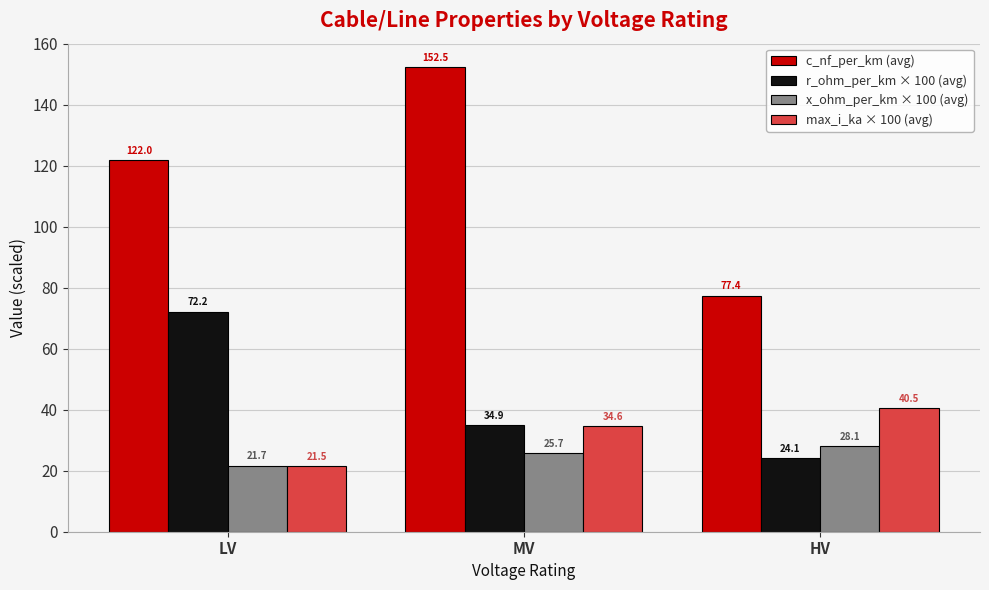

What is the difference between the c_nf_per_km (avg) values at HV and MV?

75.0